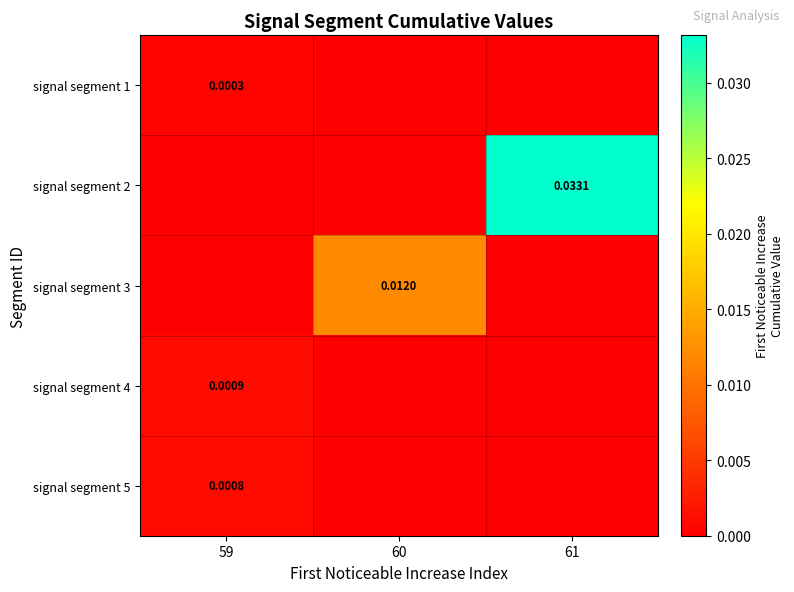

How many signal segment 3 values are between 0 and 1?

3